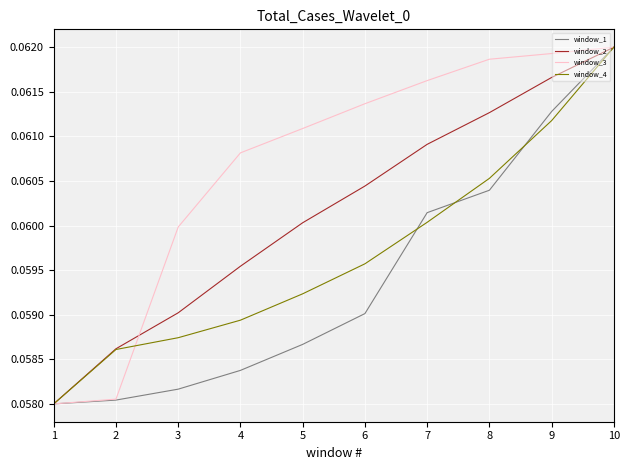

Which series changed the most between 3 and 9?

window_1